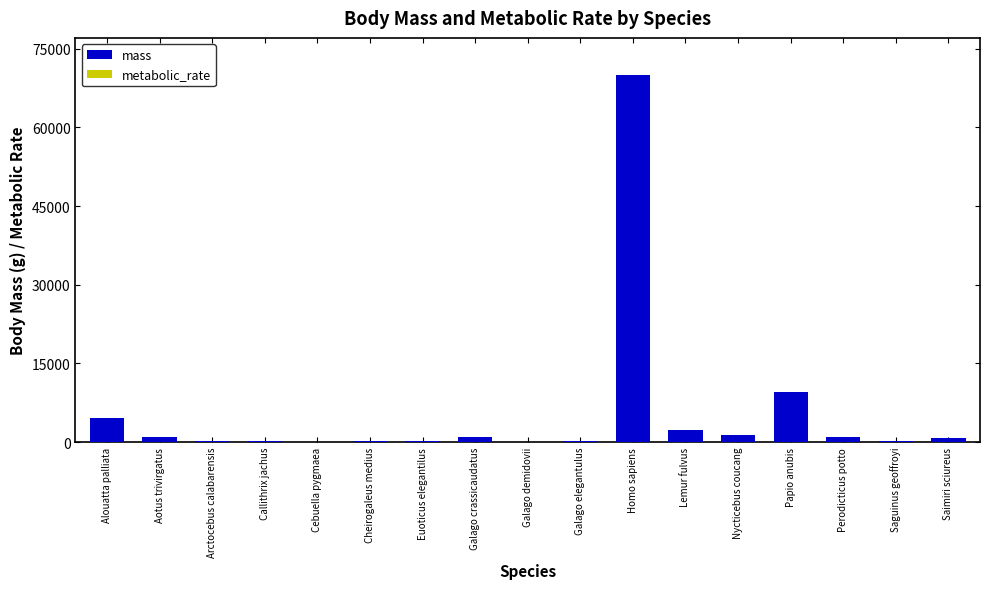

What is the maximum value for mass?

70000.0